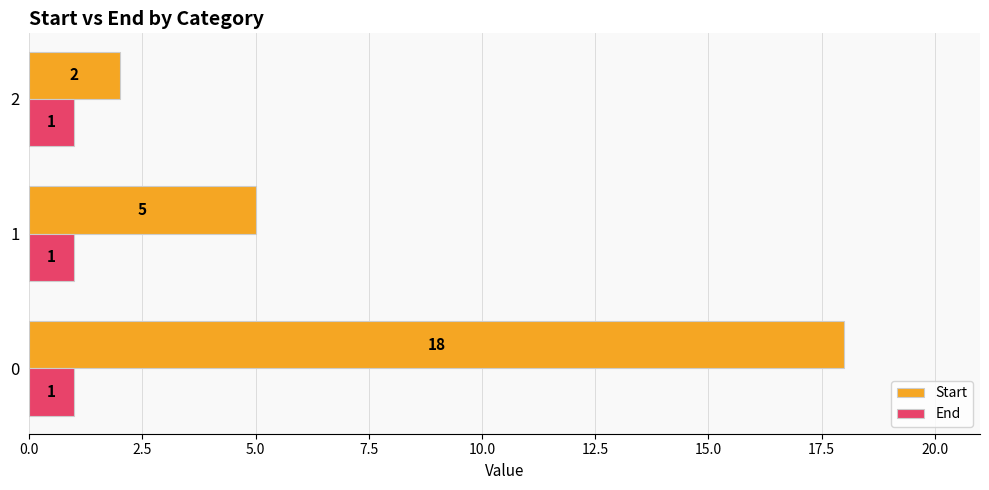

Rank the series by their average value, from lowest to highest.

End, Start